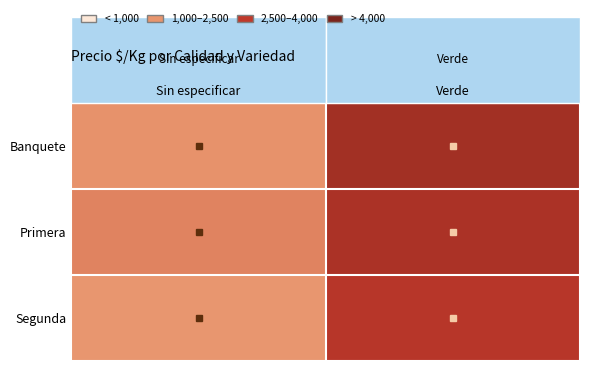

Which category has the highest value across all series?

Verde